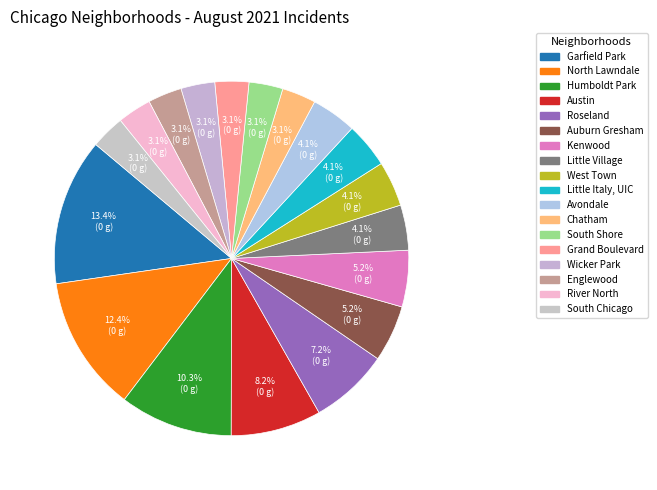

Which has a higher value, Kenwood or South Shore?

Kenwood